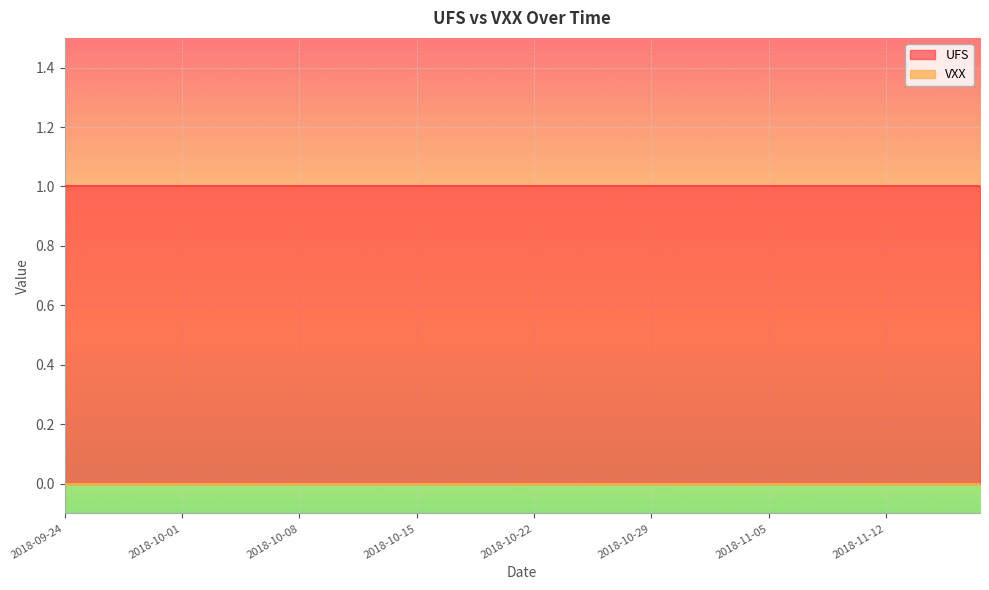

What is the maximum value for UFS?

1